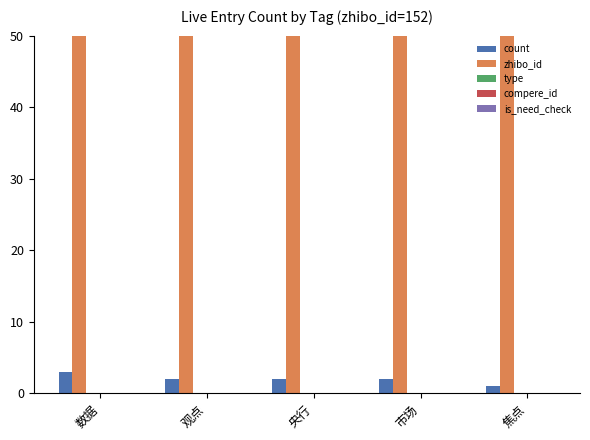

Which series has the largest range (max minus min)?

count